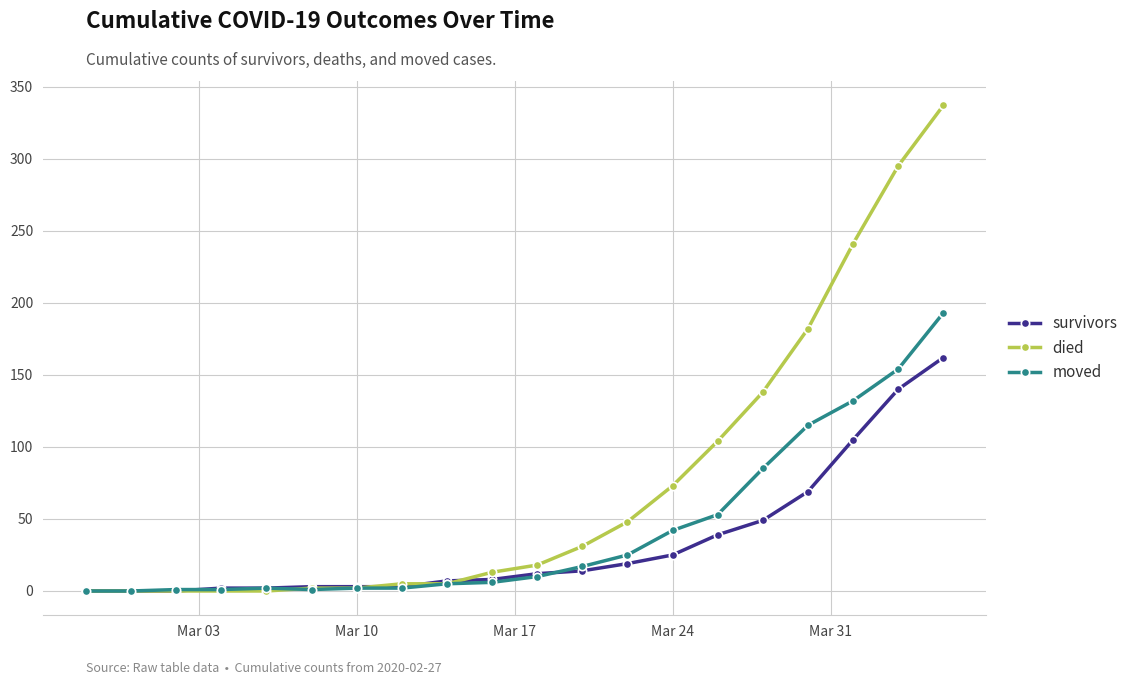

What is the value of the survivors point at the 8th from the left?

3